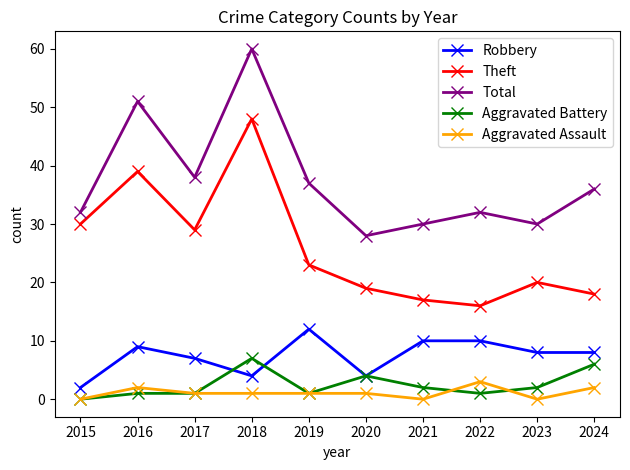

What is the difference between the second highest and minimum values in the Aggravated Assault series?

2